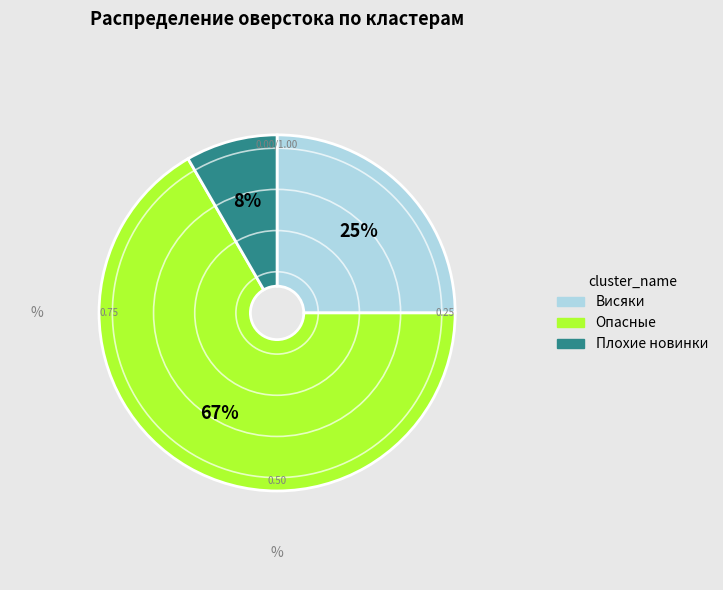

To the nearest percent, what is the average slice percentage?

33%